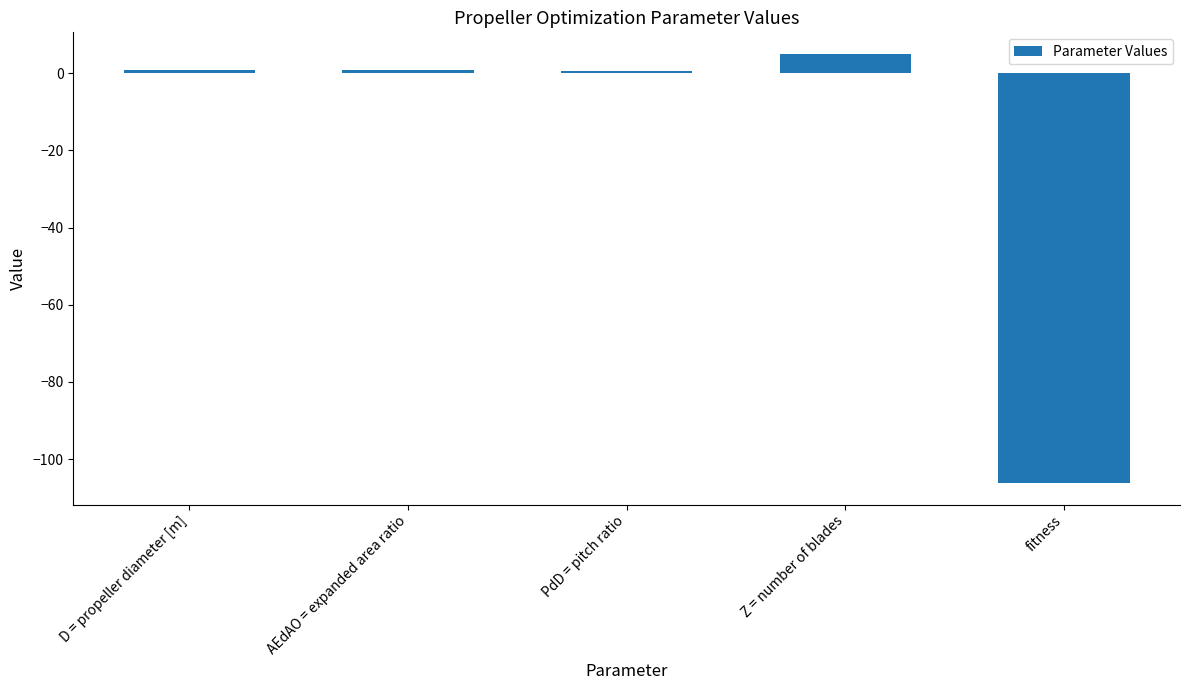

What is the sum of the values at AEdAO = expanded area ratio and PdD = pitch ratio?

1.4